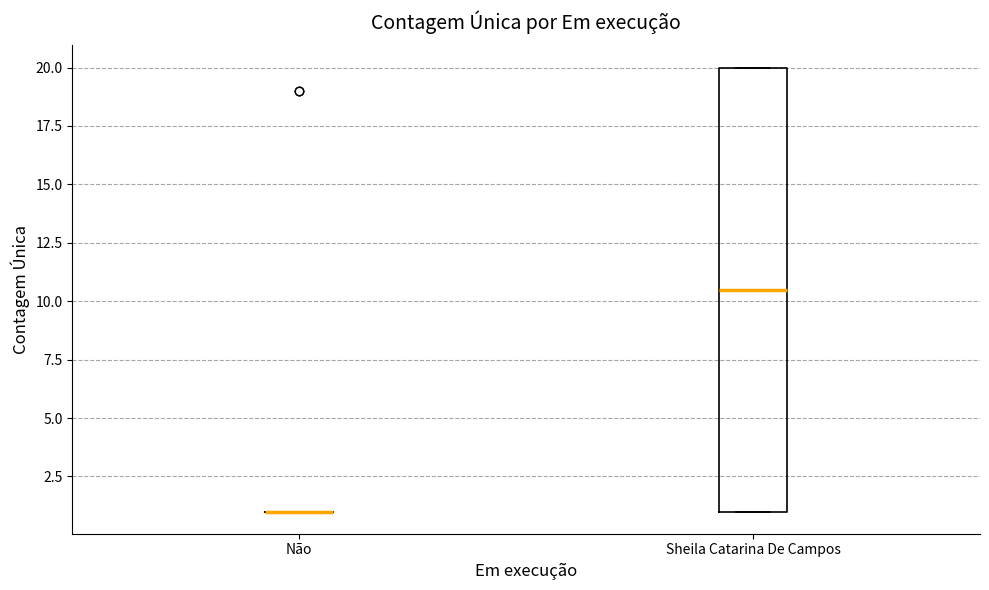

Where is the upper edge of the box for Sheila Catarina De Campos on the y-axis? The values are not printed on the chart, so give them approximately, as read against the axis.

20.0